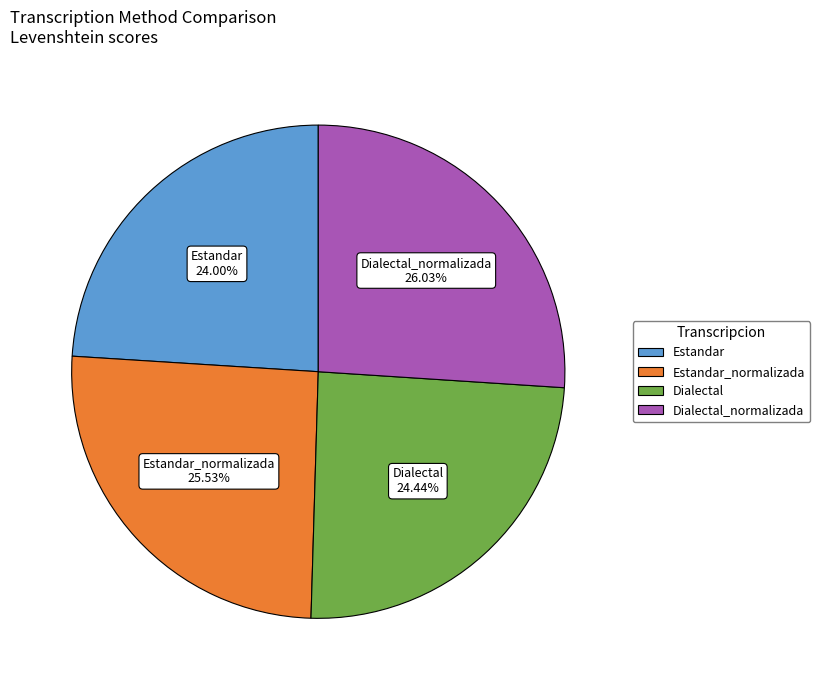

Is there a majority slice in this chart?

No